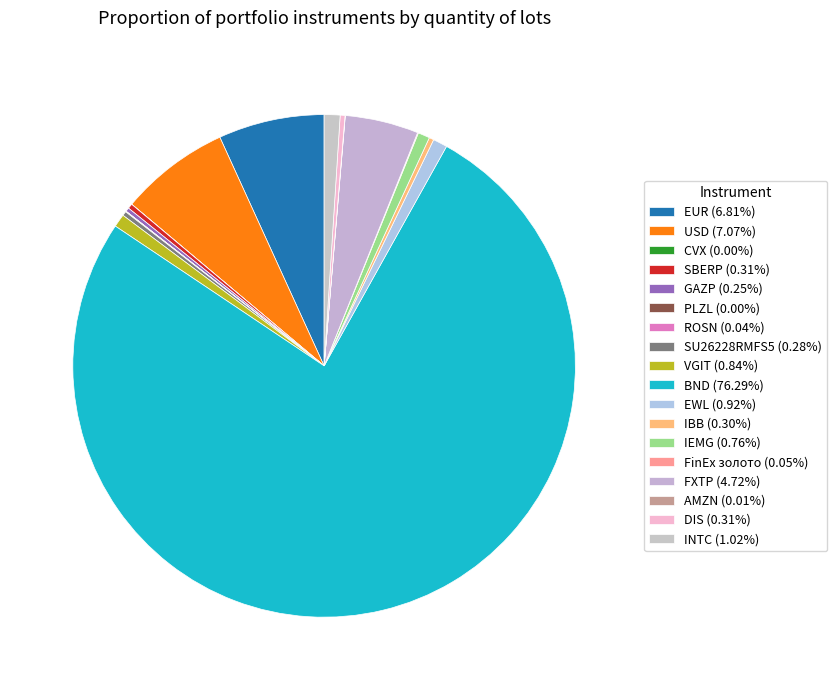

Is it true that EWL is 11% of the pie?

False